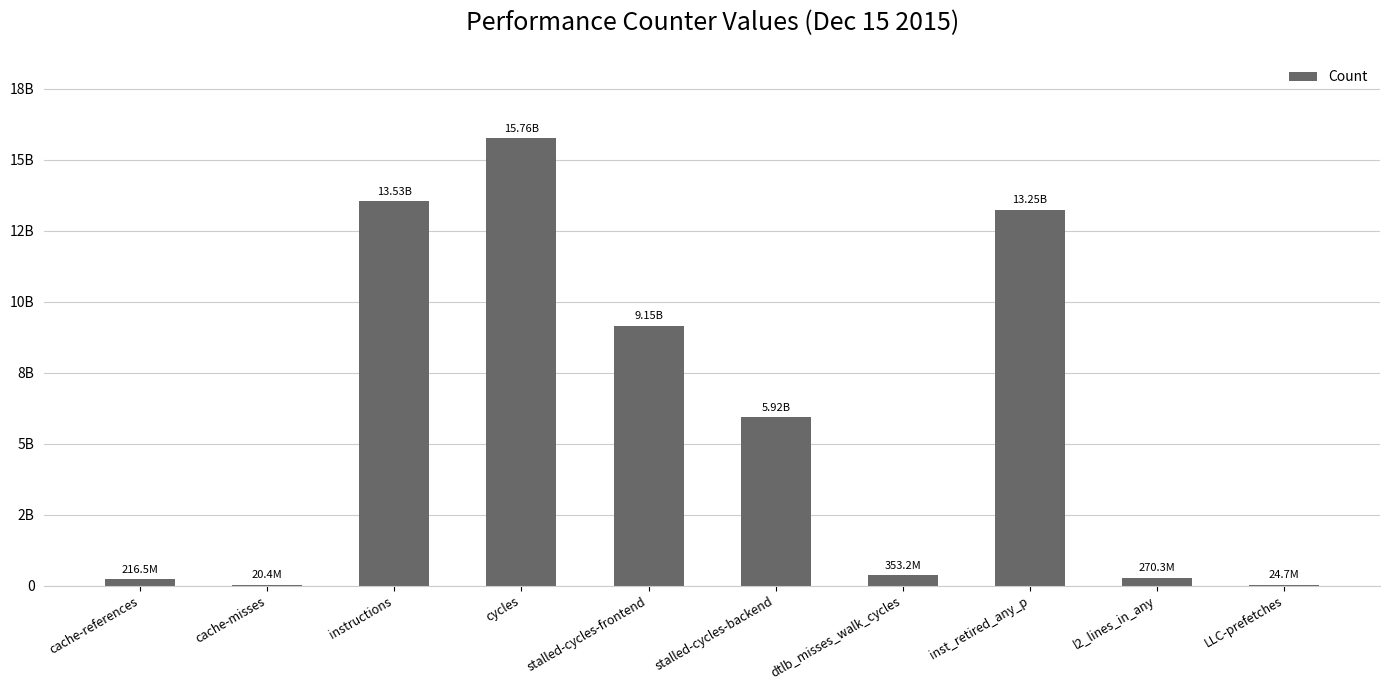

What is the ratio of the value at dtlb_misses_walk_cycles to the value at LLC-prefetches?

14.3